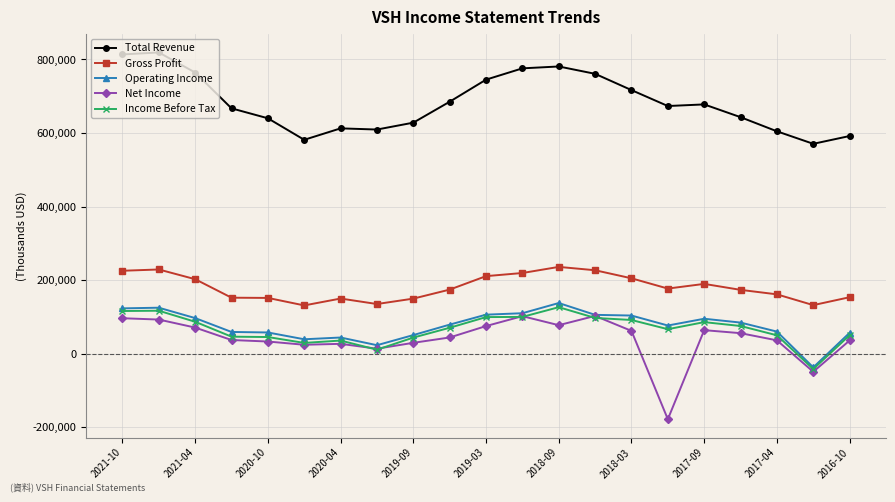

What is the minimum value shown in the chart?

-177700